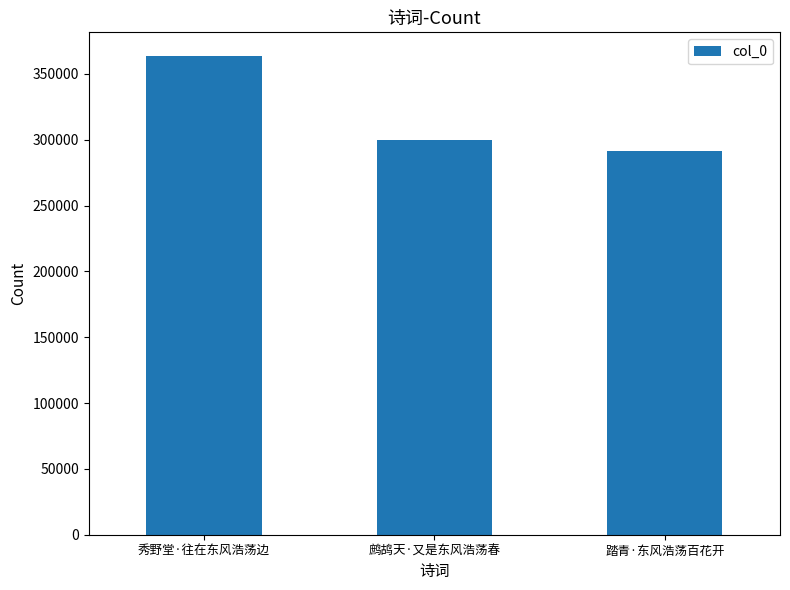

What position from the left is 鹧鸪天·又是东风浩荡春?

2